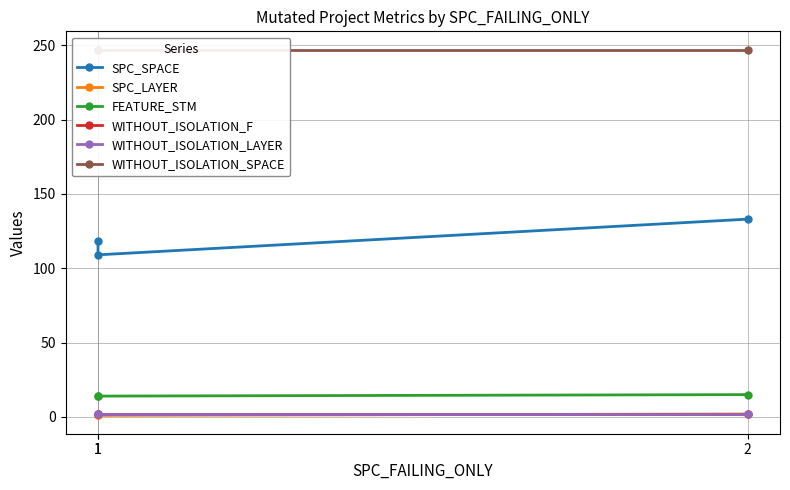

At which category does the chart reach its minimum across all series?

1